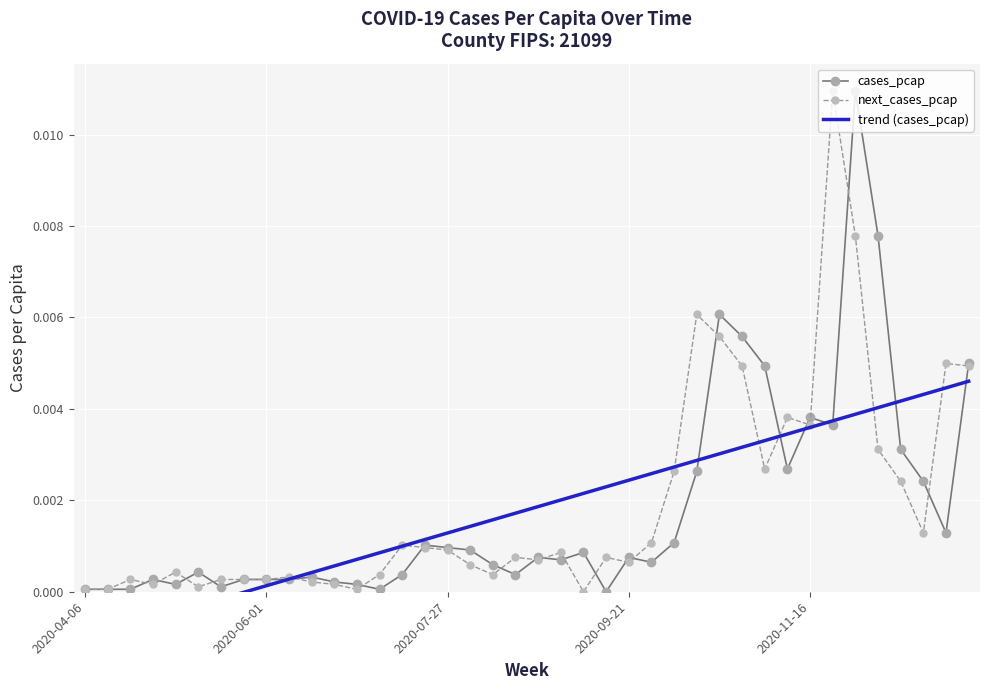

True or false: cases_pcap has more than 1 interior local peaks.

True